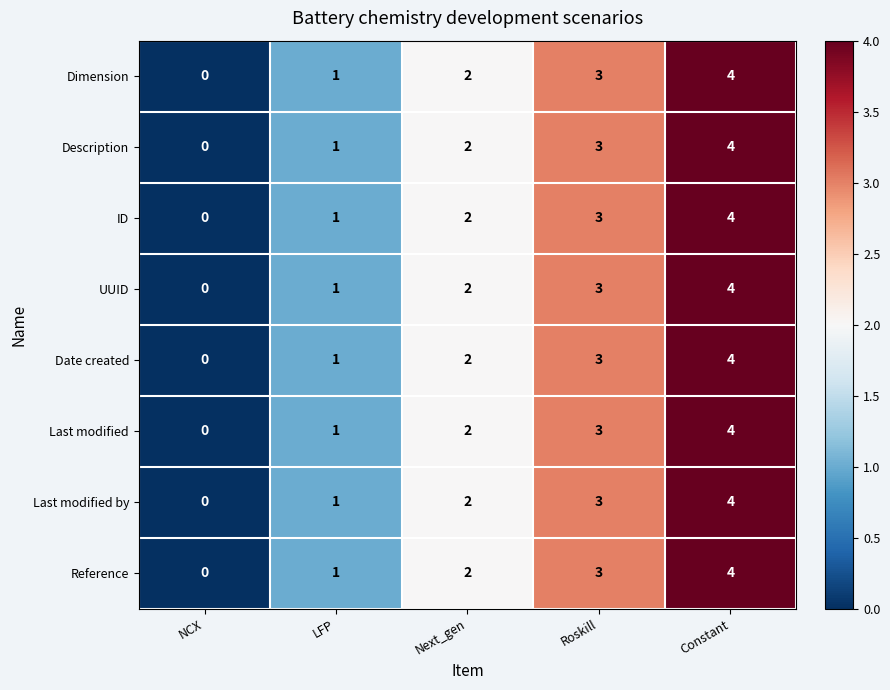

Which category has the lowest value across all series?

NCX